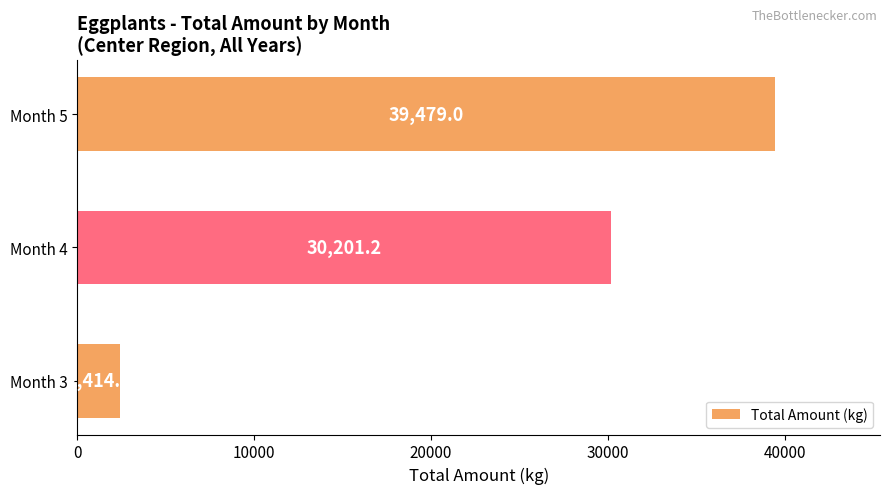

Rank the categories by value from highest to lowest.

Month 5, Month 4, Month 3